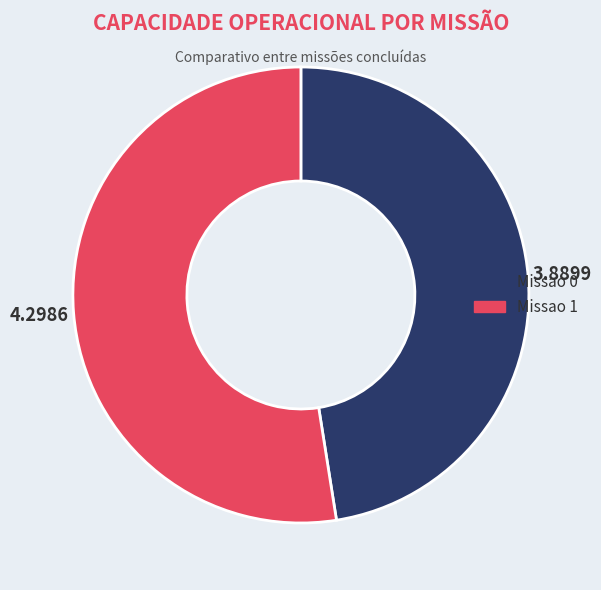

Combined, do Missao 1 and Missao 0 account for over 50%?

Yes